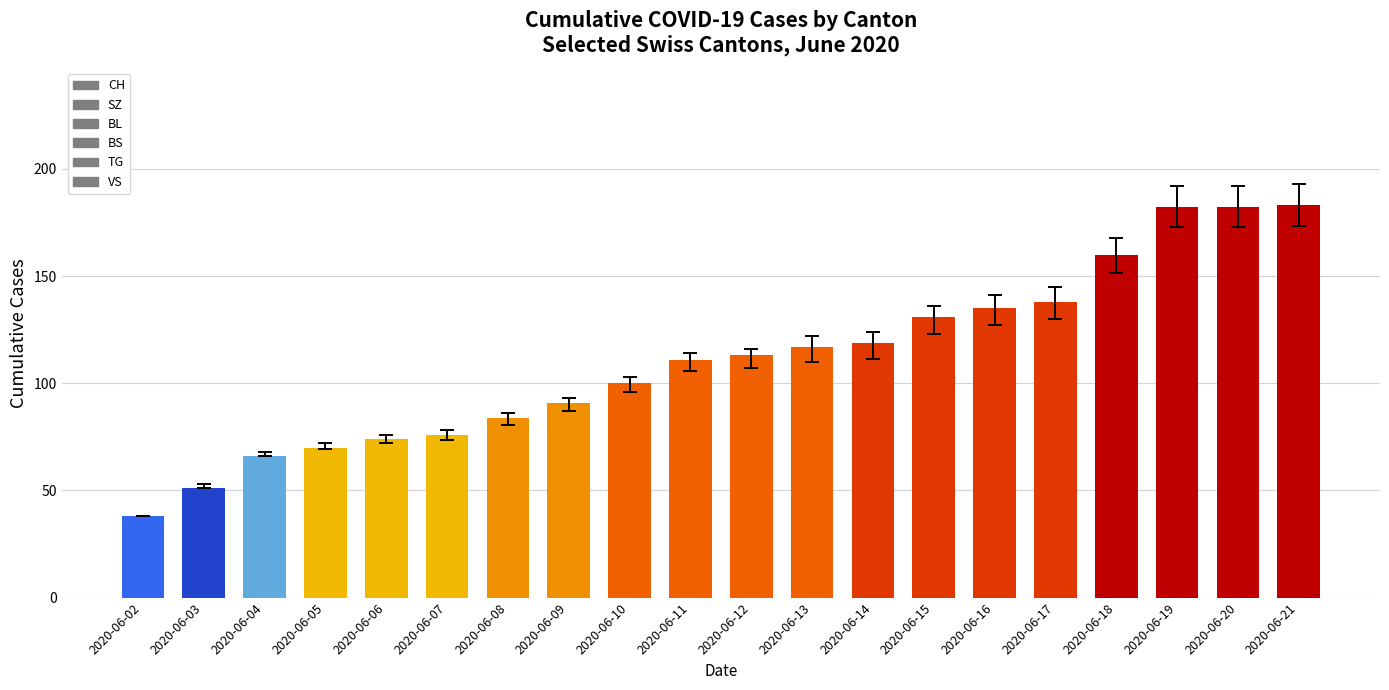

What is the sum of all values?

2221